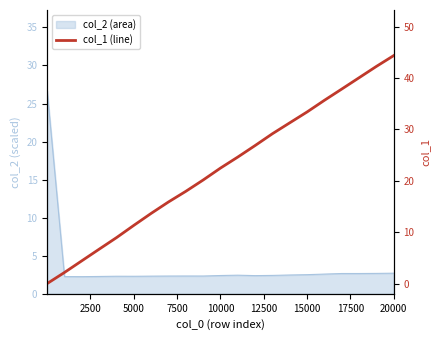

Does the chart have visible grid lines?

No